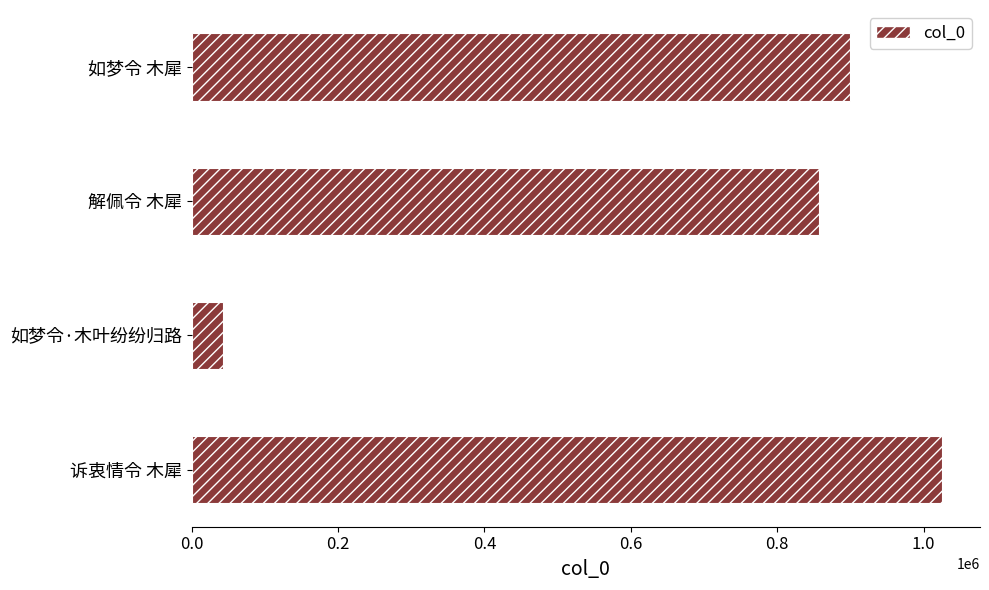

What is the smallest value displayed?

42714